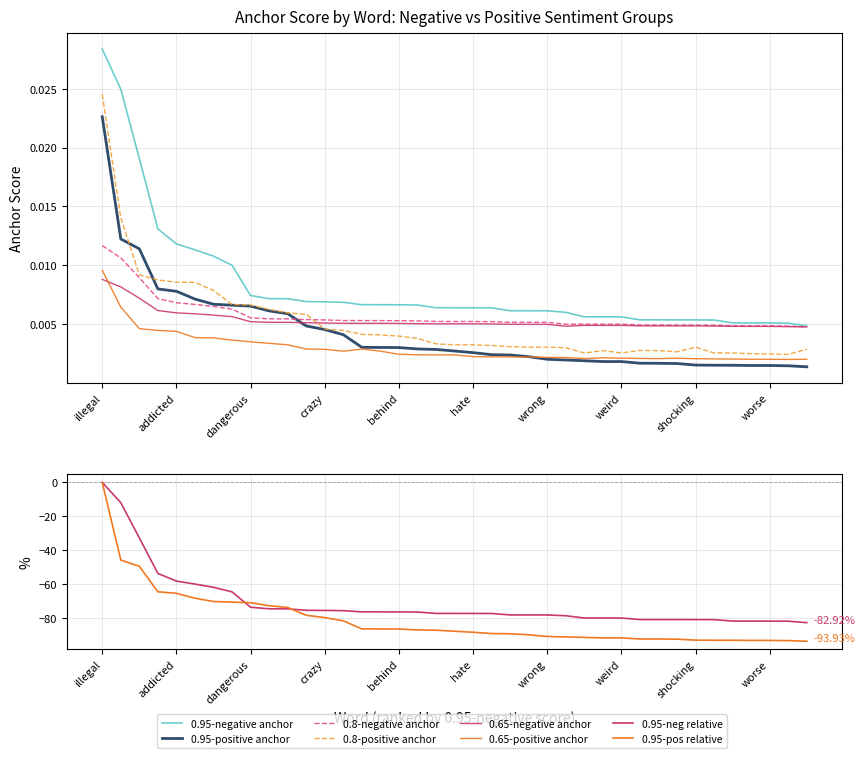

What is the label of the 27th point from the right?

crazy